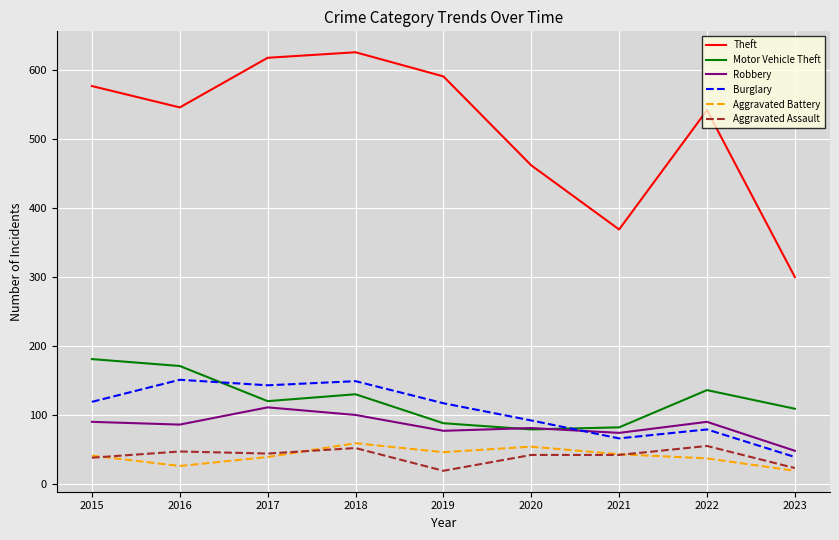

True or false: Aggravated Battery and Burglary intersect in this chart.

False